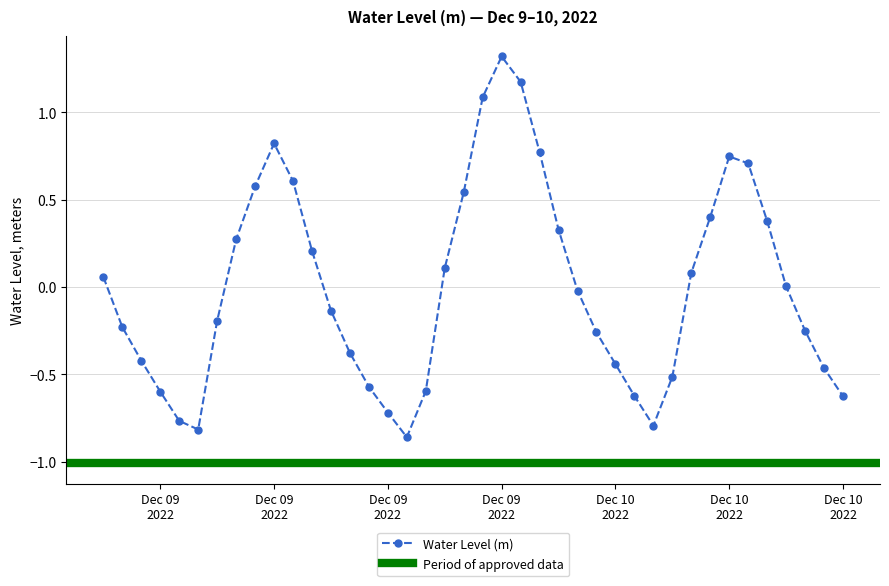

Reading left to right, extract all data points from this chart.

0.1	-0.2	-0.4	-0.6	-0.8	-0.8	-0.2	0.3	0.6	0.8	0.6	0.2	-0.1	-0.4	-0.6	-0.7	-0.9	-0.6	0.1	0.5	1.1	1.3	1.2	0.8	0.3	-0.0	-0.3	-0.4	-0.6	-0.8	-0.5	0.1	0.4	0.7	0.7	0.4	0.0	-0.2	-0.5	-0.6